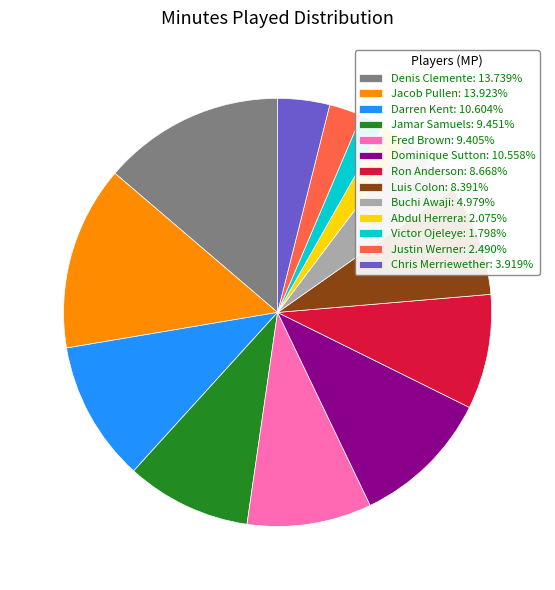

Do Luis Colon: 8.391% and Dominique Sutton: 10.558% together represent more than half of the pie?

No